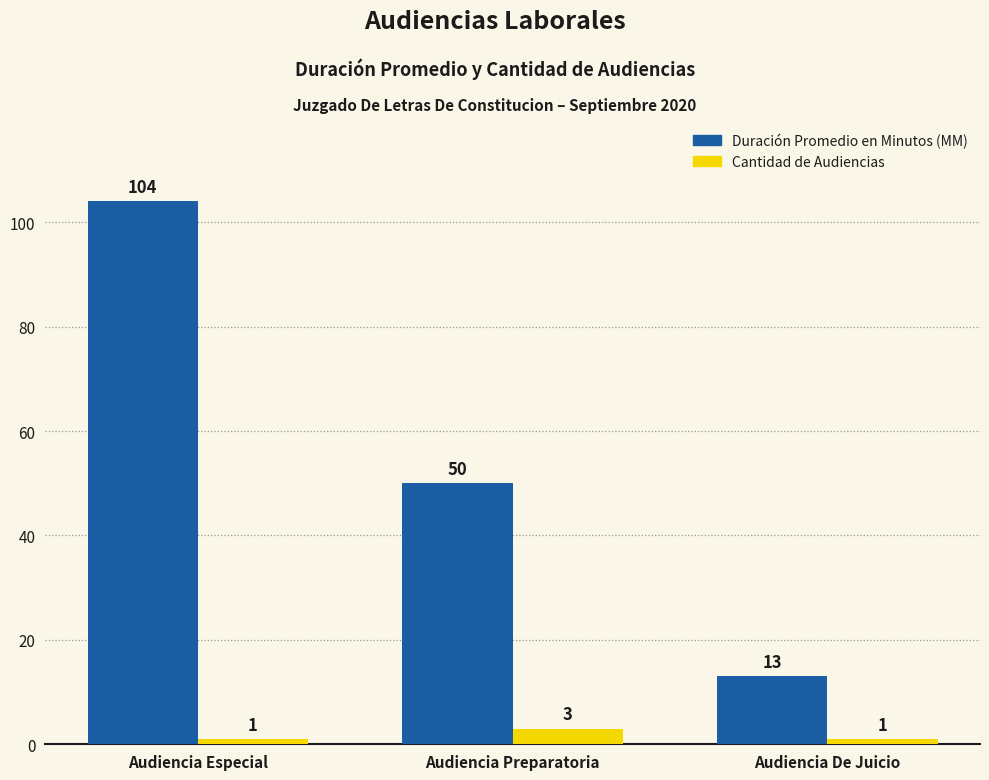

Which label corresponds to the largest value in the chart?

Audiencia Especial